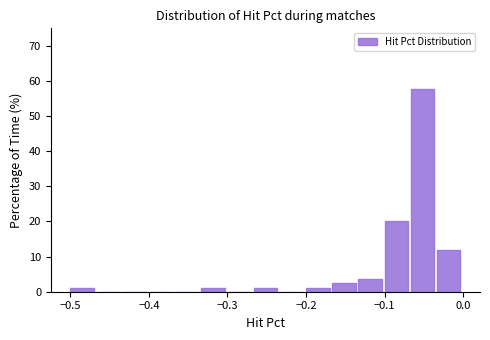

Around what value on the x-axis is the tallest bar? Give the approximate position of its centre, as read against the axis.

-0.05